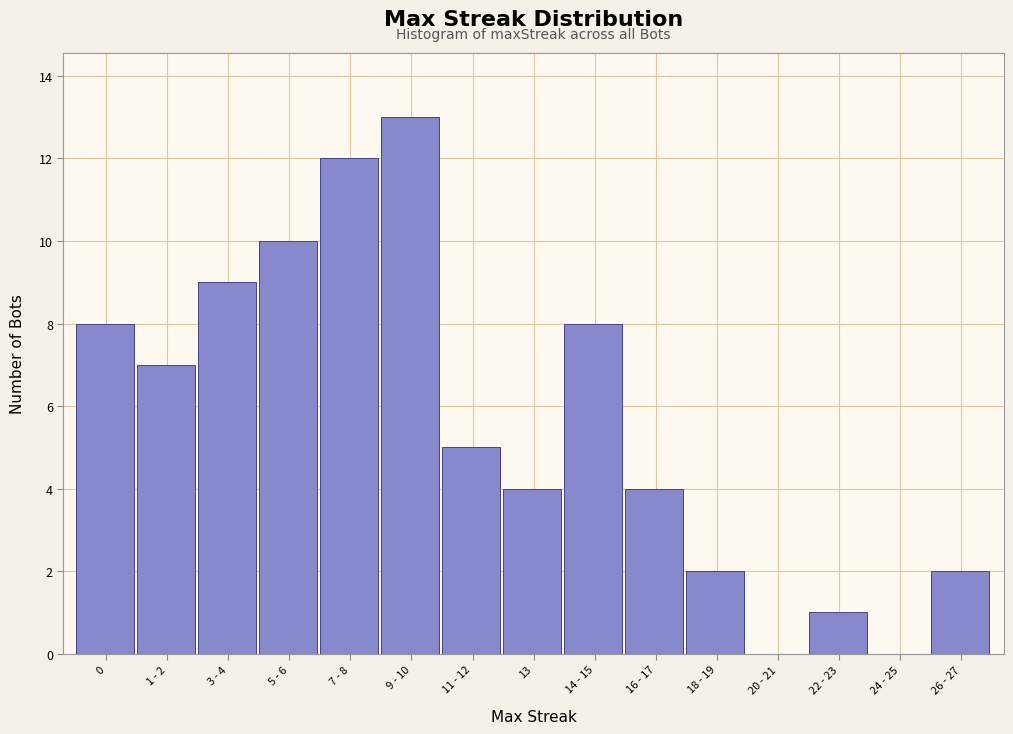

Reading right to left, what are all the values shown in this chart?

26 - 27=2	24 - 25=0	22 - 23=1	20 - 21=0	18 - 19=2	16 - 17=4	14 - 15=8	13=4	11 - 12=5	9 - 10=13	7 - 8=12	5 - 6=10	3 - 4=9	1 - 2=7	0=8